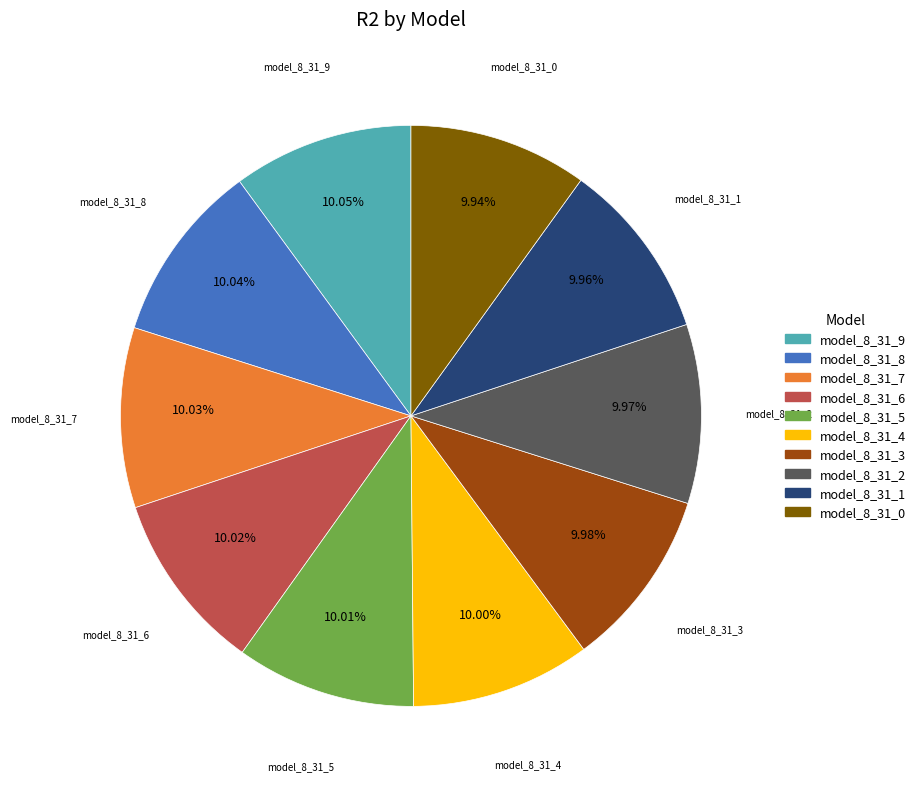

To the nearest percent, what portion does model_8_31_9 represent?

10%